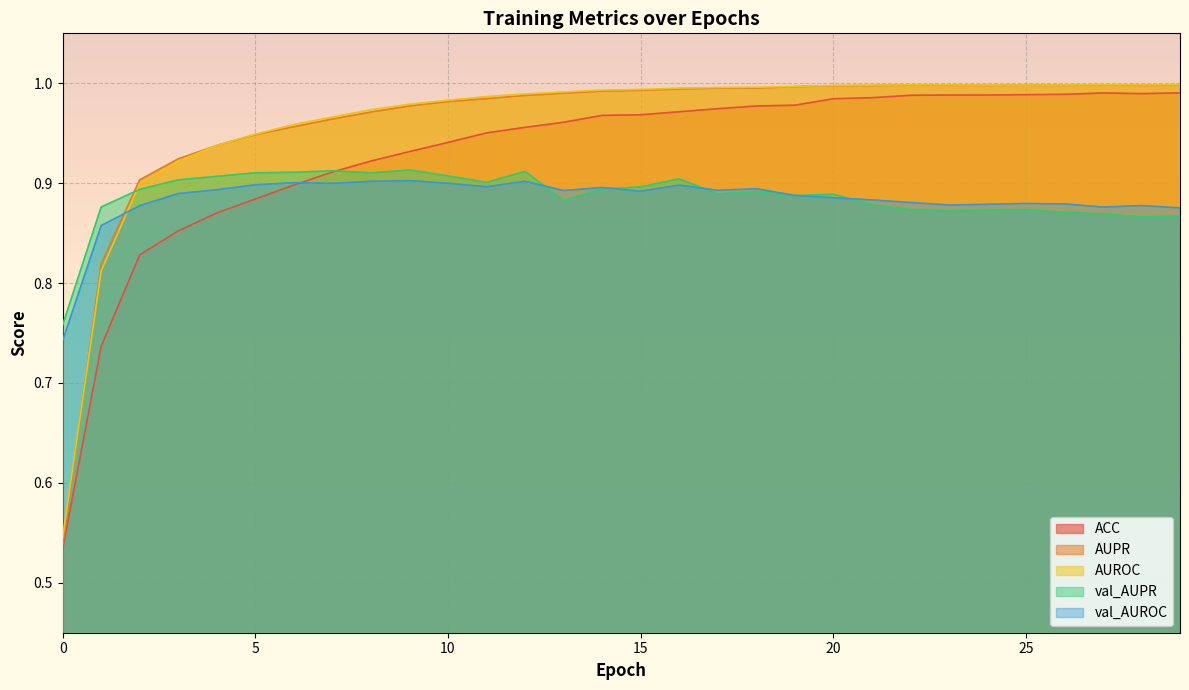

Reading right to left, extract all data points from this chart.

ACC: 1.0	1.0	1.0	1.0	1.0	1.0	1.0	1.0	1.0	1.0	1.0	1.0	1.0	1.0	1.0	1.0	1.0	1.0	1.0	0.9	0.9	0.9	0.9	0.9	0.9	0.9	0.9	0.8	0.7	0.5
AUPR: 1.0	1.0	1.0	1.0	1.0	1.0	1.0	1.0	1.0	1.0	1.0	1.0	1.0	1.0	1.0	1.0	1.0	1.0	1.0	1.0	1.0	1.0	1.0	1.0	0.9	0.9	0.9	0.9	0.8	0.5
AUROC: 1.0	1.0	1.0	1.0	1.0	1.0	1.0	1.0	1.0	1.0	1.0	1.0	1.0	1.0	1.0	1.0	1.0	1.0	1.0	1.0	1.0	1.0	1.0	1.0	0.9	0.9	0.9	0.9	0.8	0.5
val_AUPR: 0.9	0.9	0.9	0.9	0.9	0.9	0.9	0.9	0.9	0.9	0.9	0.9	0.9	0.9	0.9	0.9	0.9	0.9	0.9	0.9	0.9	0.9	0.9	0.9	0.9	0.9	0.9	0.9	0.9	0.8
val_AUROC: 0.9	0.9	0.9	0.9	0.9	0.9	0.9	0.9	0.9	0.9	0.9	0.9	0.9	0.9	0.9	0.9	0.9	0.9	0.9	0.9	0.9	0.9	0.9	0.9	0.9	0.9	0.9	0.9	0.9	0.7